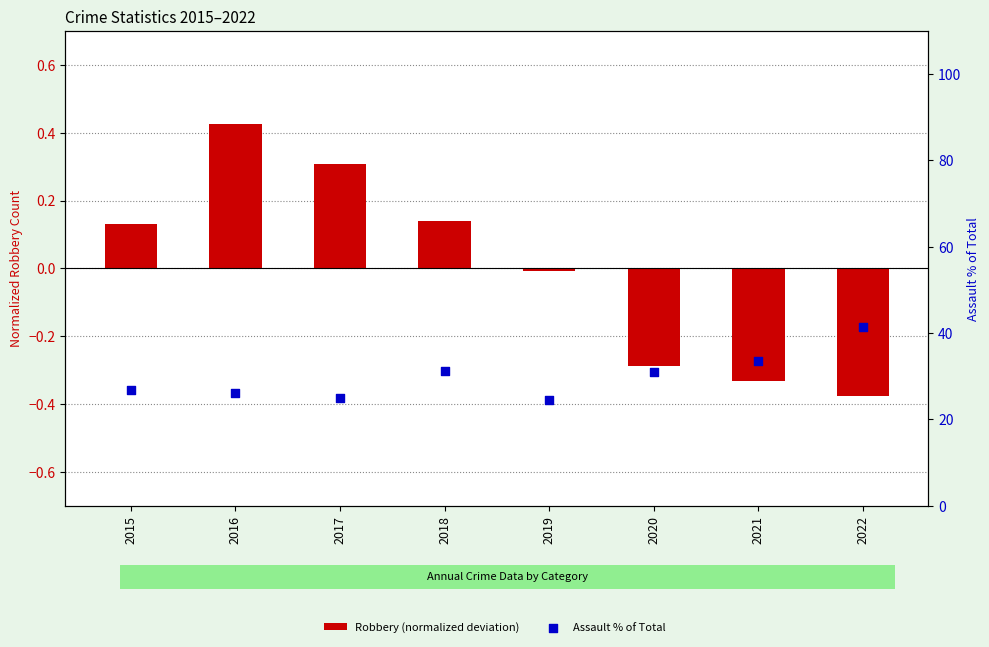

Is the value of Robbery (normalized deviation) at 2015 greater than the value of Assault % of Total at 2019?

No